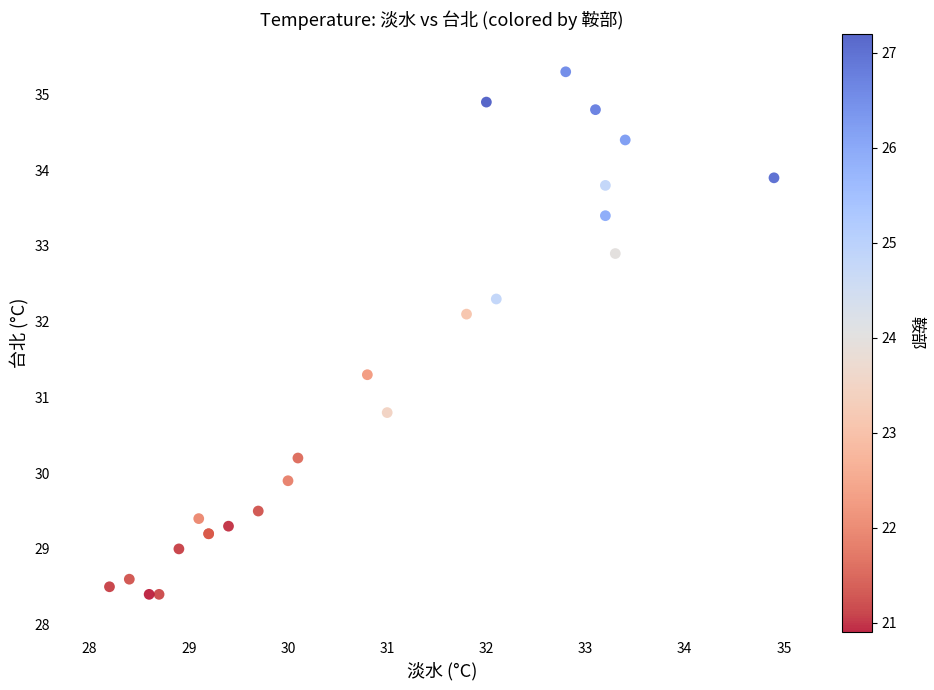

What Y value in the scatter plot is closest to 31?

30.8